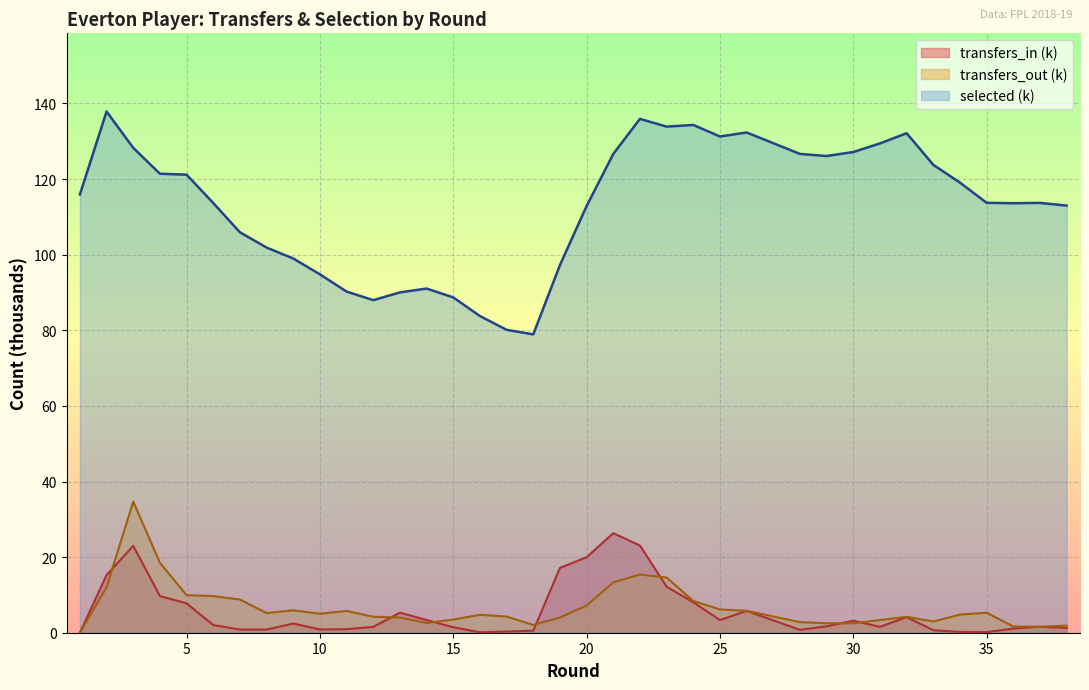

Count the number of categories in the chart.

38